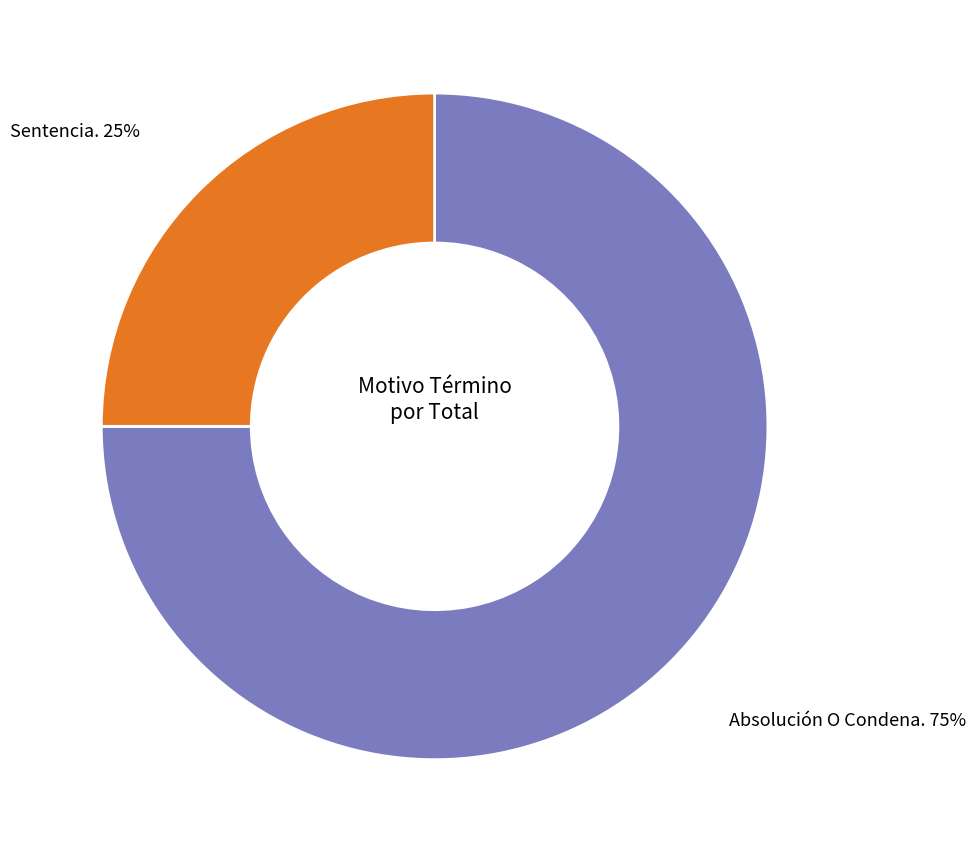

Between Absolución O Condena. and Sentencia., which is larger?

Absolución O Condena.